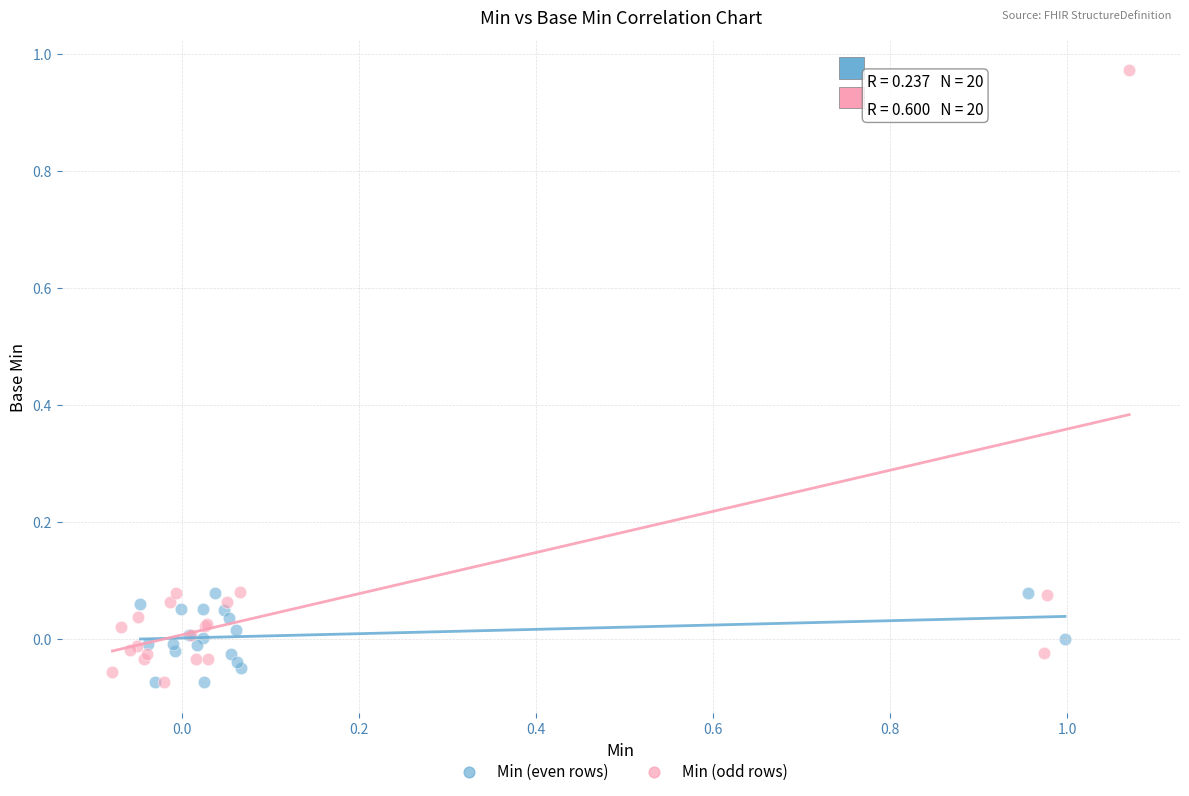

What are all the series names shown in the legend?

Min (even rows), Min (odd rows)